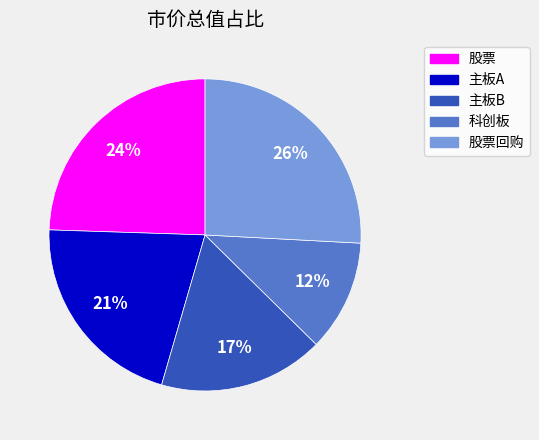

To the nearest percent, what percentage of the pie is 主板A?

21%